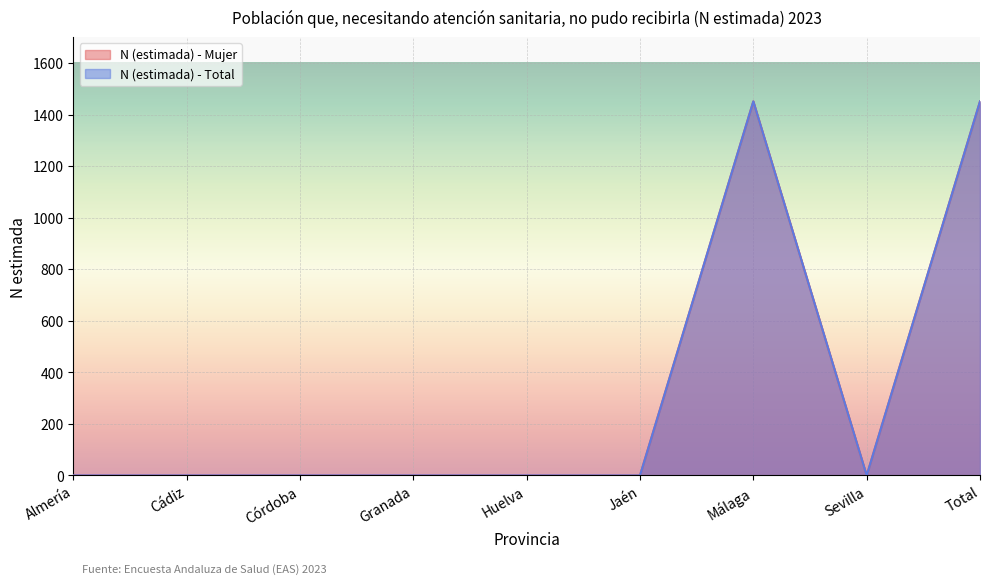

What is the difference between the N (estimada) - Mujer values at Córdoba and Málaga?

1451